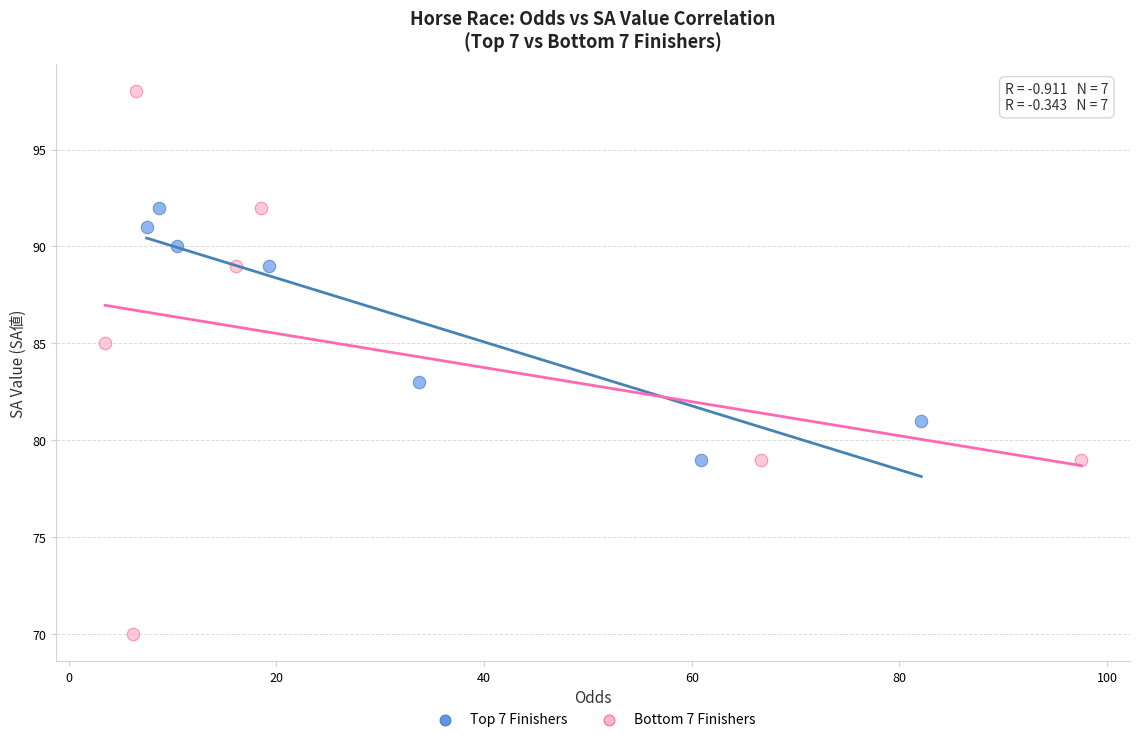

Which series has the widest spread of Y values?

Bottom 7 Finishers